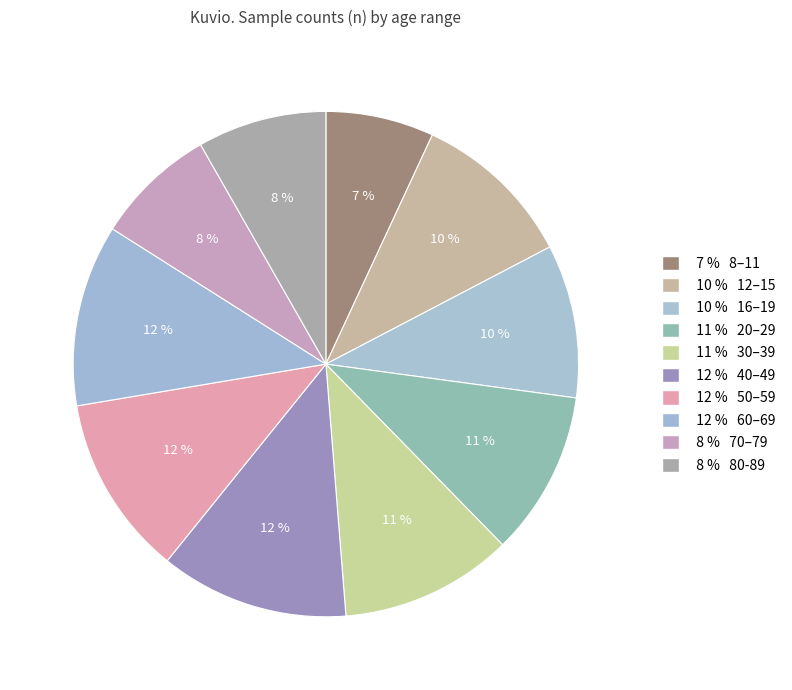

How many segments does this pie chart have?

10